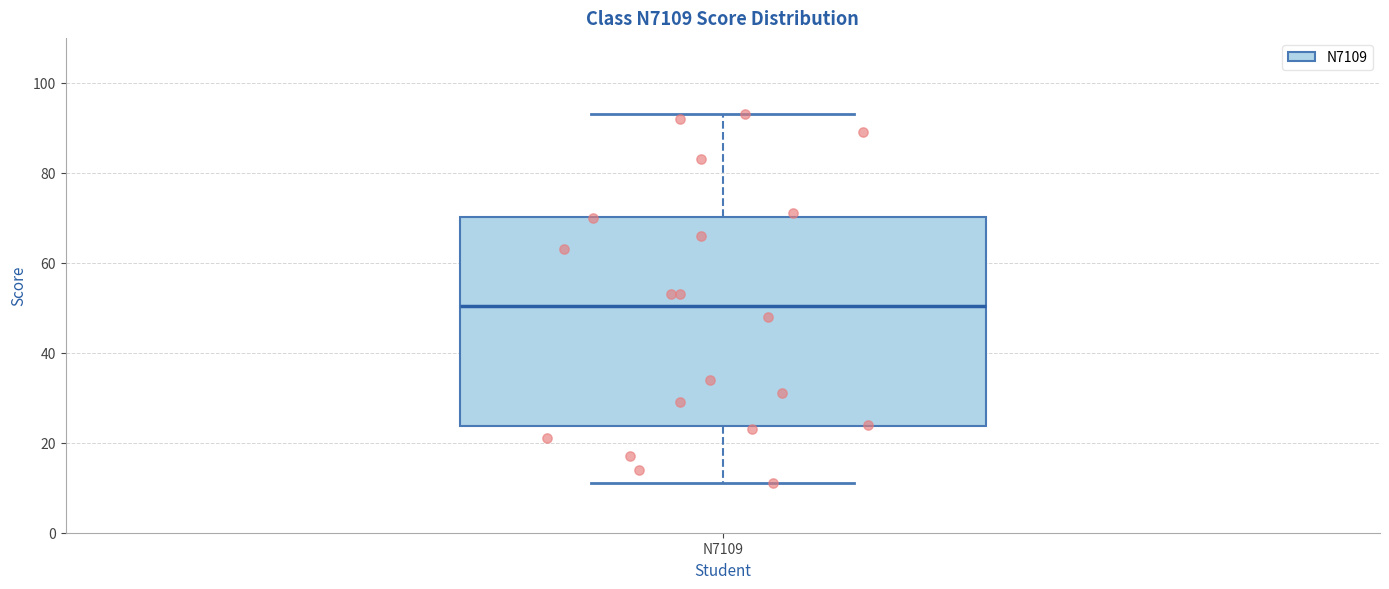

Read this box plot against the y-axis: the position of the median line, the range covered by the box, and the ends of both whiskers. The values are not printed on the chart, so give them approximately, as read against the axis.

median 50, box 24 to 70, whiskers 12 to 94